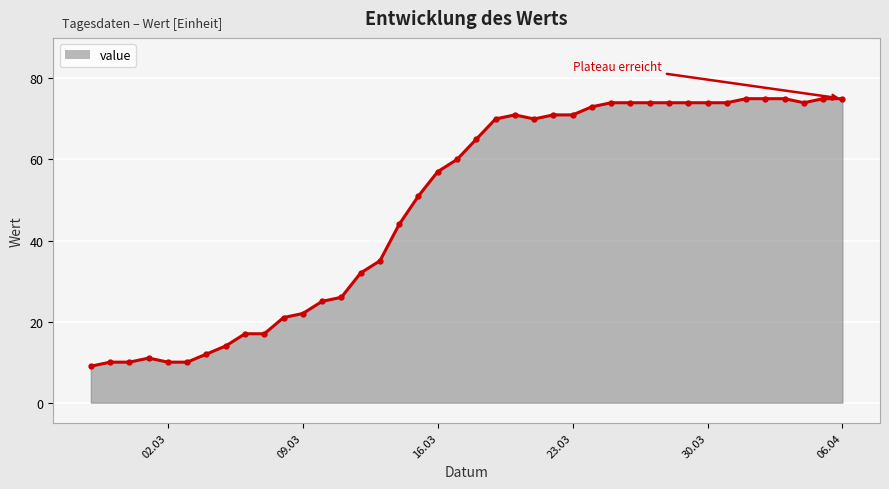

True or false: there are more than 0 points higher than both neighbors.

True